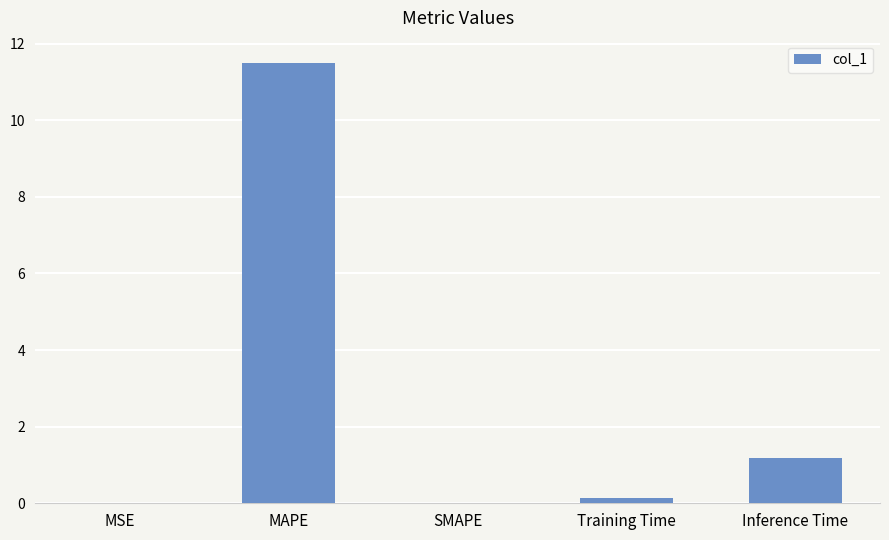

What is the sum of all values?

12.8